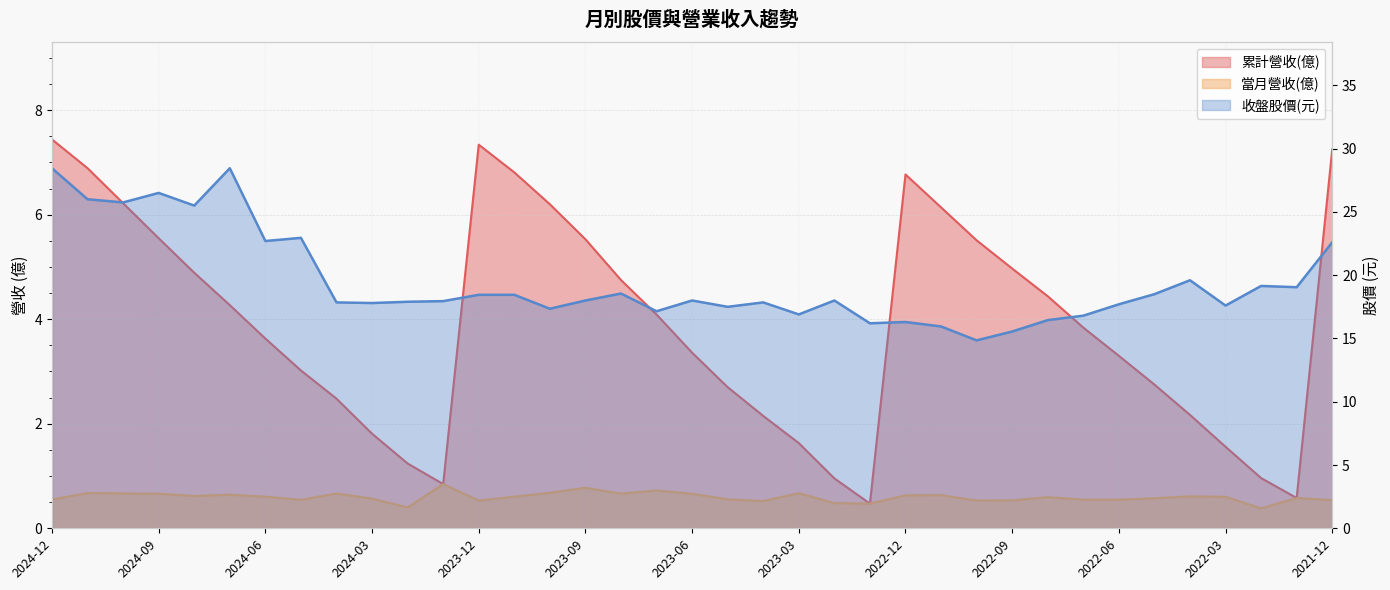

Between 2023-11 and 2023-06, which series saw the biggest shift?

累計營收(億)